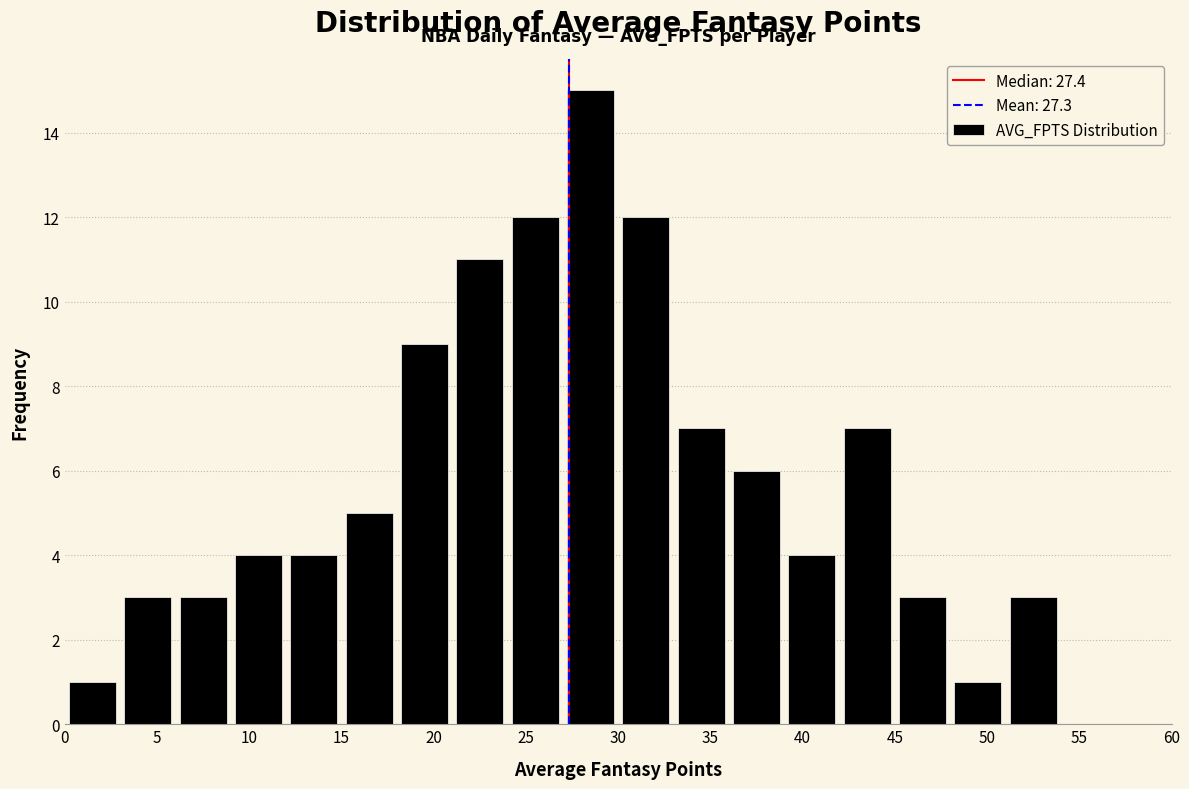

What is the height of the bar covering 51 to 54 on the x-axis? The values are not printed on the chart, so give them approximately, as read against the axis.

3